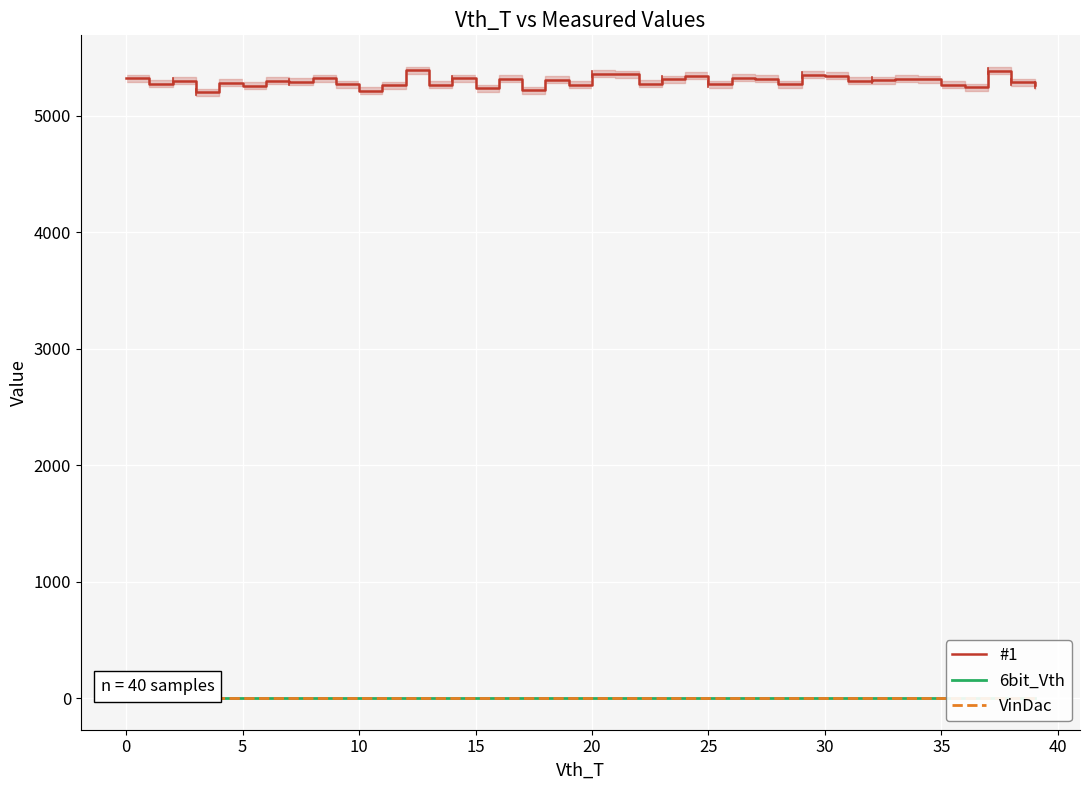

How many distinct data groups are displayed?

3